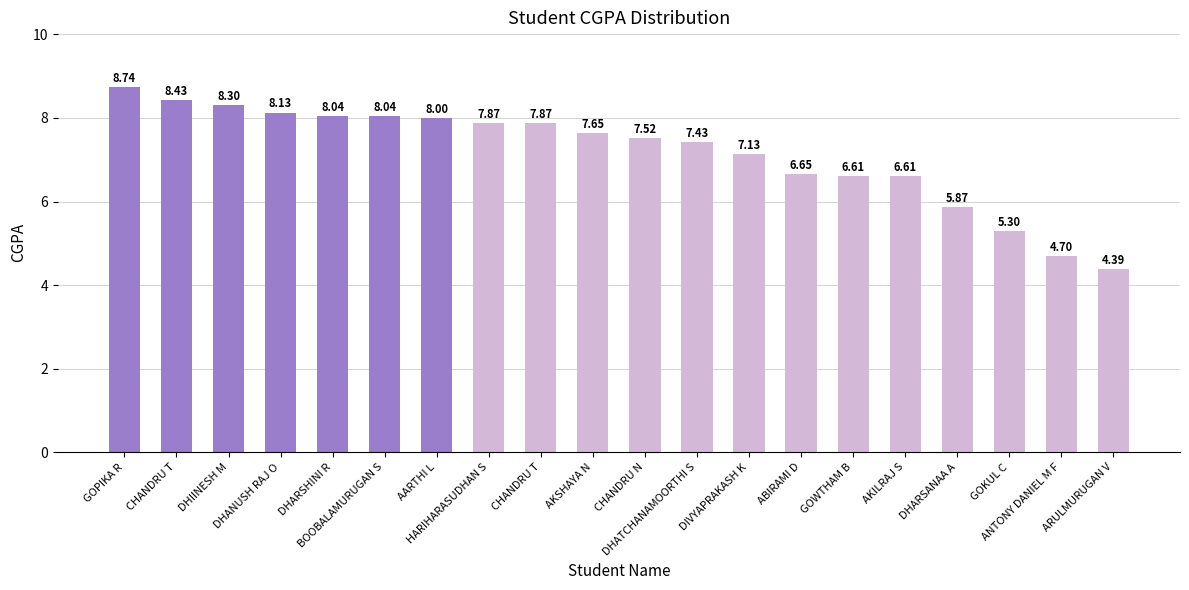

List the labels in order of value, largest first.

GOPIKA R, CHANDRU T, DHIINESH M, DHANUSH RAJ O, DHARSHINI R, BOOBALAMURUGAN S, AARTHI L, HARIHARASUDHAN S, CHANDRU T, AKSHAYA N, CHANDRU N, DHATCHANAMOORTHI S, DIVYAPRAKASH K, ABIRAMI D, GOWTHAM B, AKILRAJ S, DHARSANAA A, GOKUL C, ANTONY DANIEL M F, ARULMURUGAN V